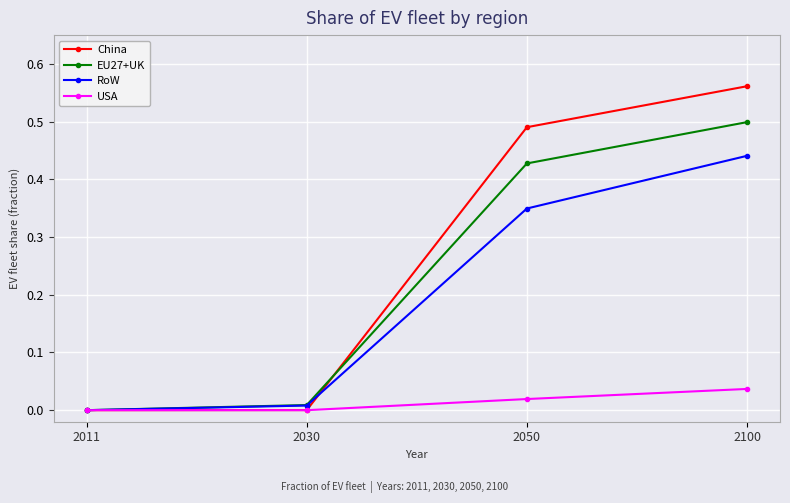

What are all the series names shown in the legend?

China, EU27+UK, RoW, USA